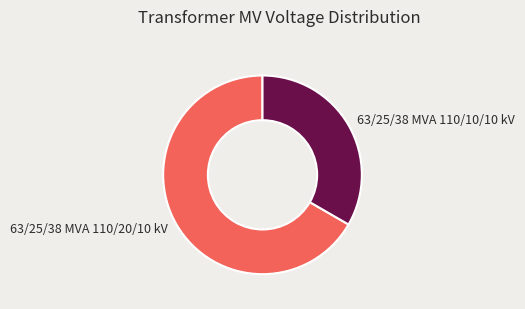

Rank the categories by value from highest to lowest.

63/25/38 MVA 110/20/10 kV, 63/25/38 MVA 110/10/10 kV